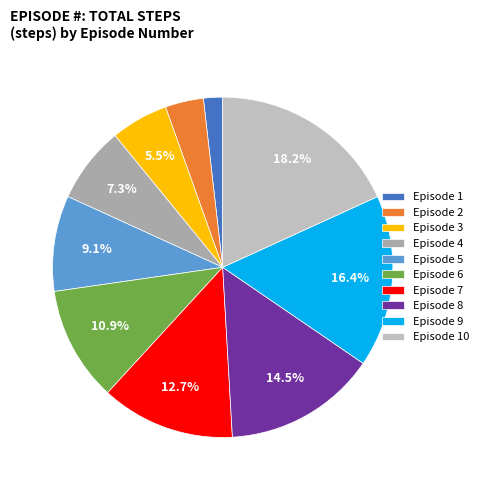

What is the largest slice in the pie chart?

Episode 10